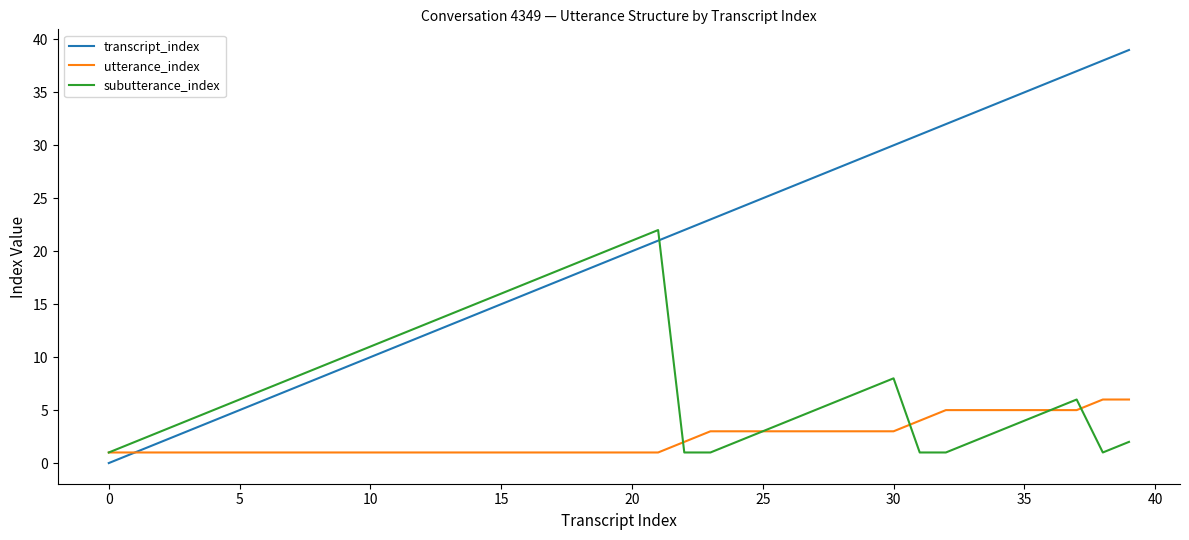

Which series has the largest total across all categories?

transcript_index